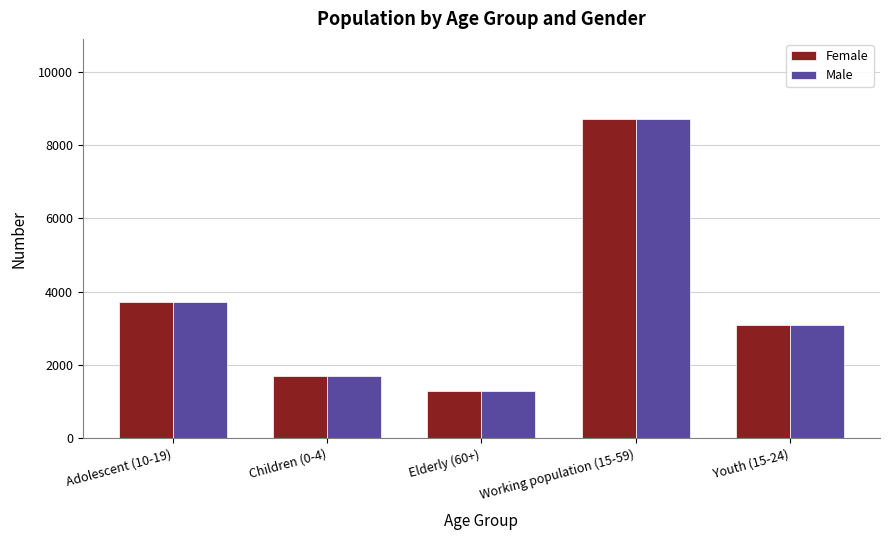

What is the difference between the maximum and minimum values in the Female series?

7419